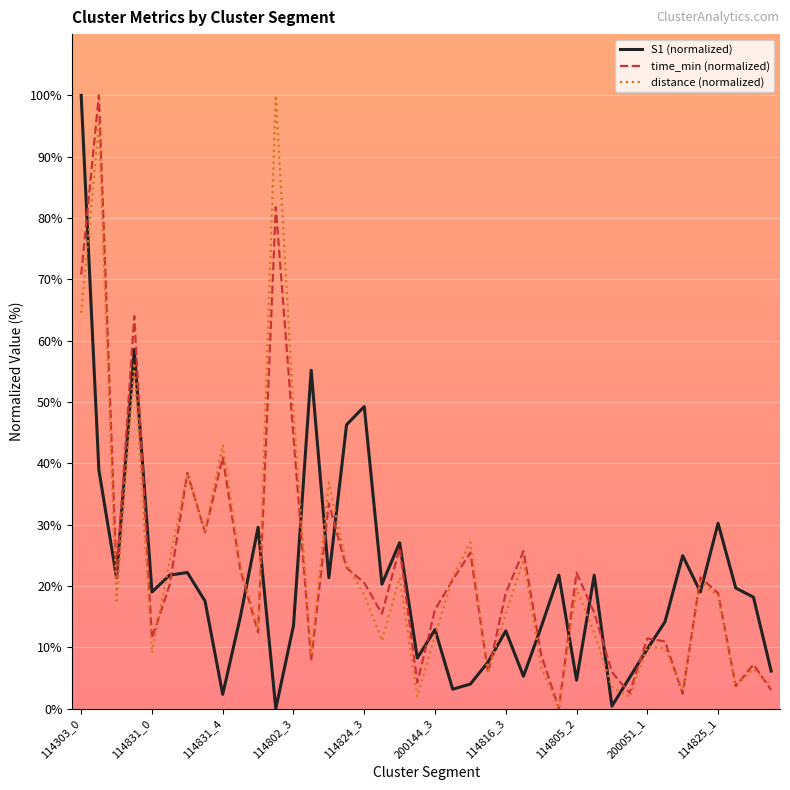

What is the highest value of the time_min (normalized) series?

100.0